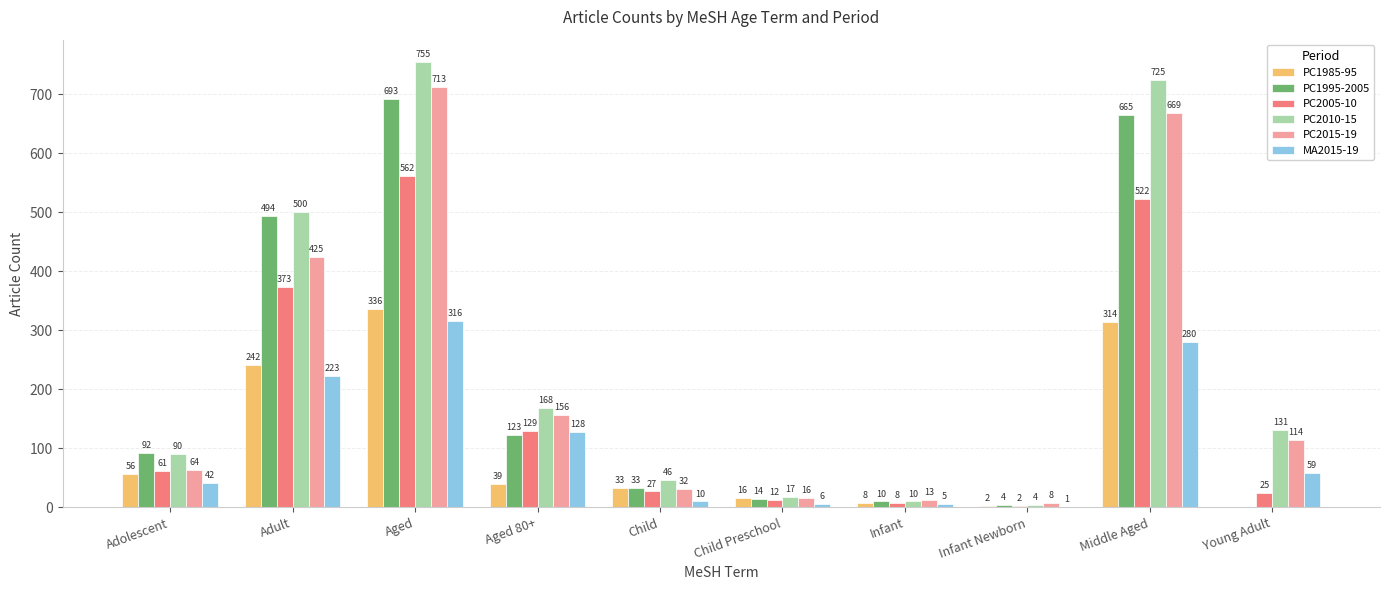

Reading left to right, extract all data points from this chart.

PC1985-95: 56	242	336	39	33	16	8	2	314	0
PC1995-2005: 92	494	693	123	33	14	10	4	665	0
PC2005-10: 61	373	562	129	27	12	8	2	522	25
PC2010-15: 90	500	755	168	46	17	10	4	725	131
PC2015-19: 64	425	713	156	32	16	13	8	669	114
MA2015-19: 42	223	316	128	10	6	5	1	280	59